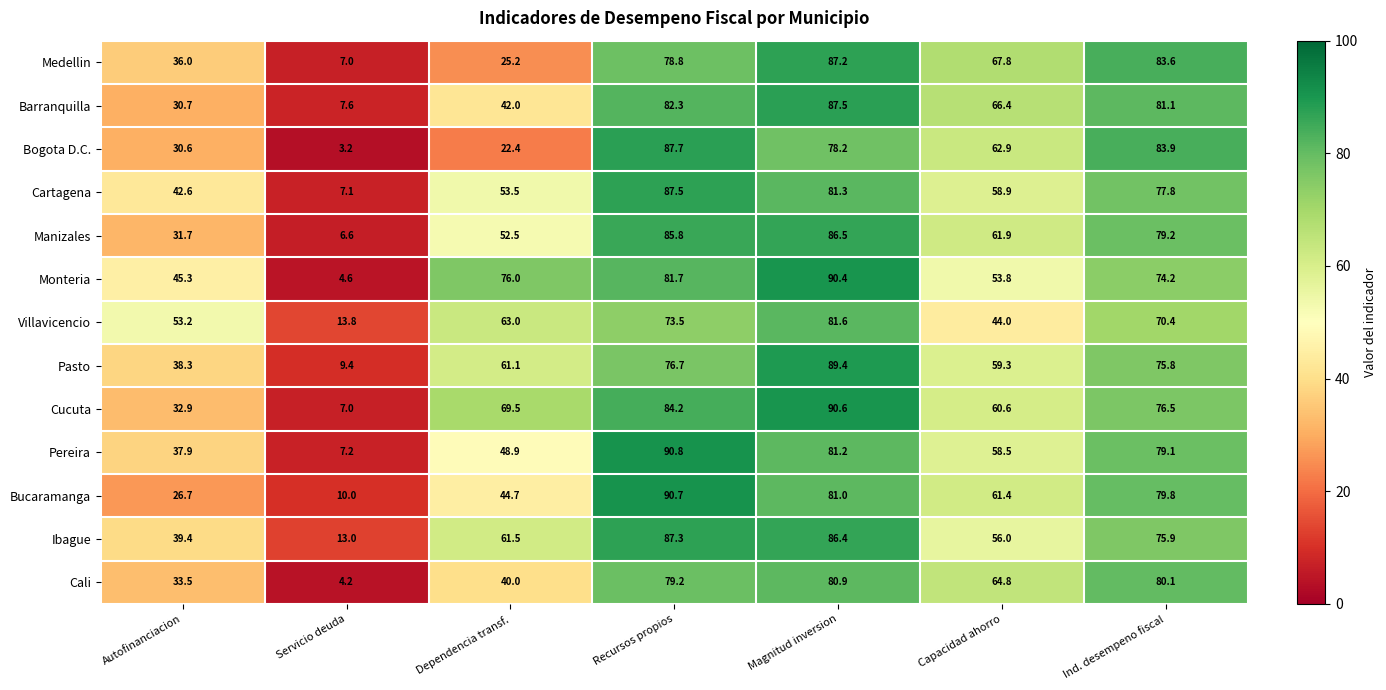

What is the total value across all series at Magnitud inversion?

1102.2